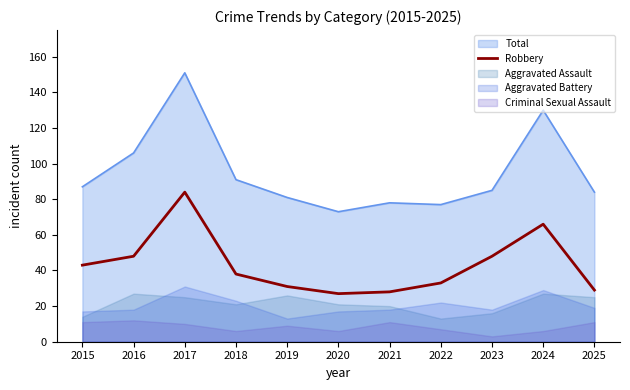

What is the minimum value for Total?

73